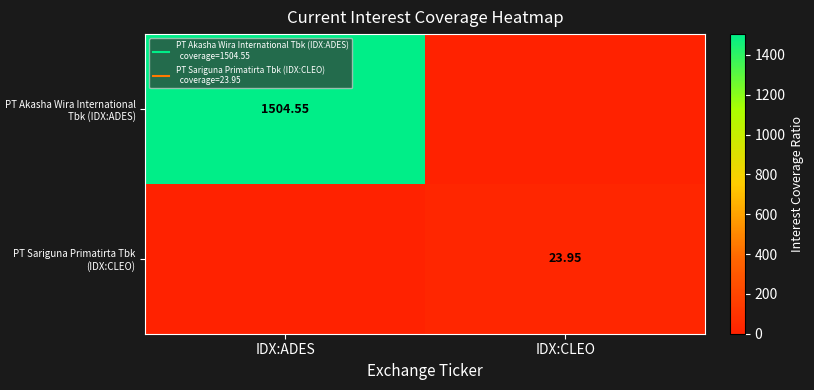

Which has a higher value, IDX:ADES or IDX:CLEO?

IDX:ADES